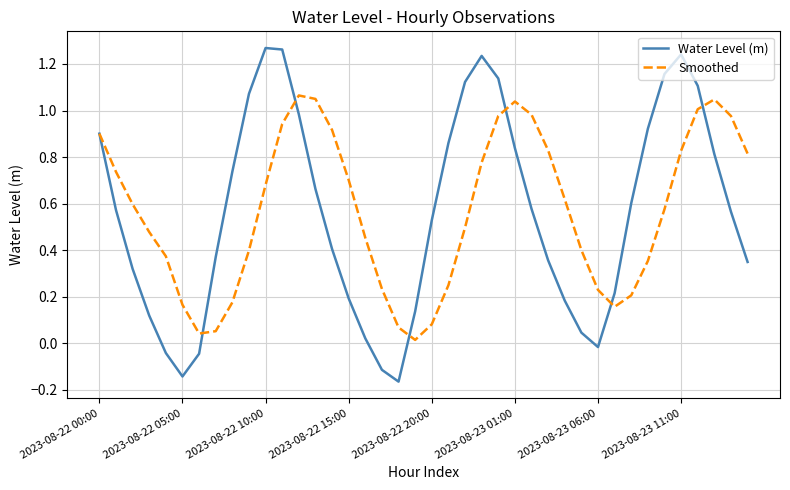

Rank the series by their maximum value, from lowest to highest.

Smoothed, Water Level (m)